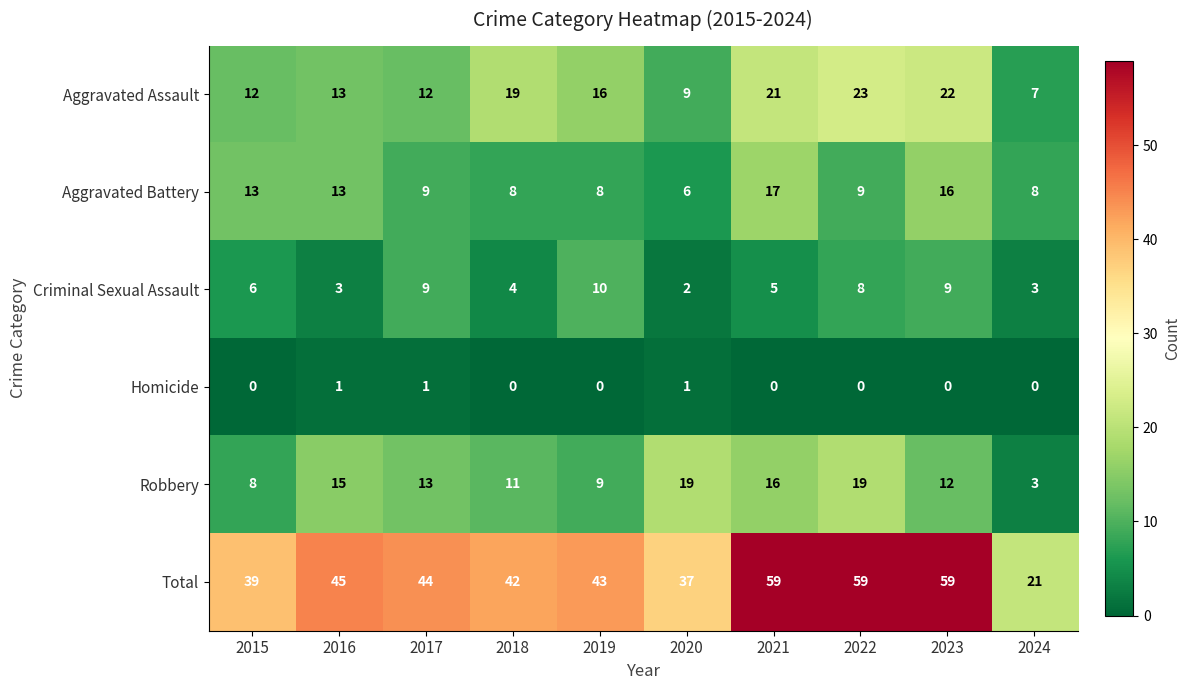

Rank the series by their maximum value, from highest to lowest.

Total, Aggravated Assault, Robbery, Aggravated Battery, Criminal Sexual Assault, Homicide